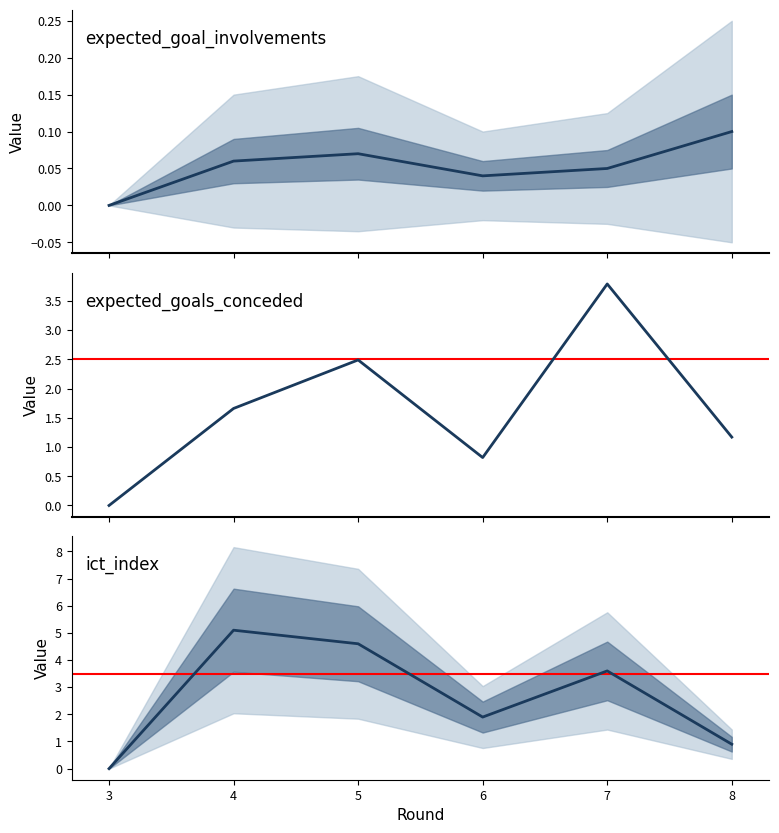

List the series in order of their peak value, highest first.

ict_index, expected_goals_conceded, expected_goal_involvements